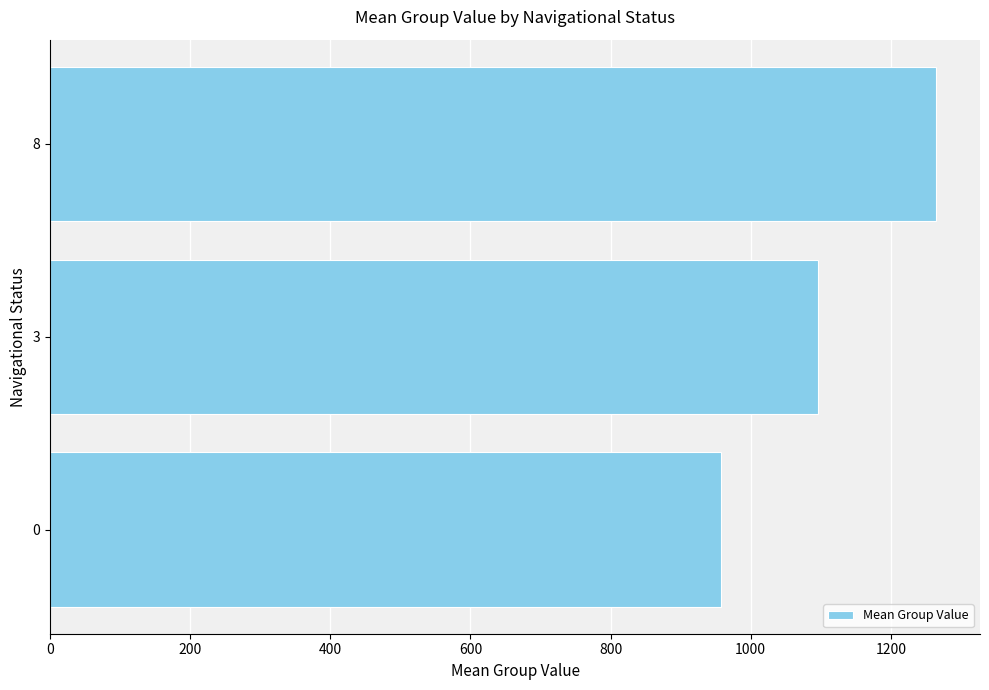

Are the bars grouped side by side (vs. stacked)?

No